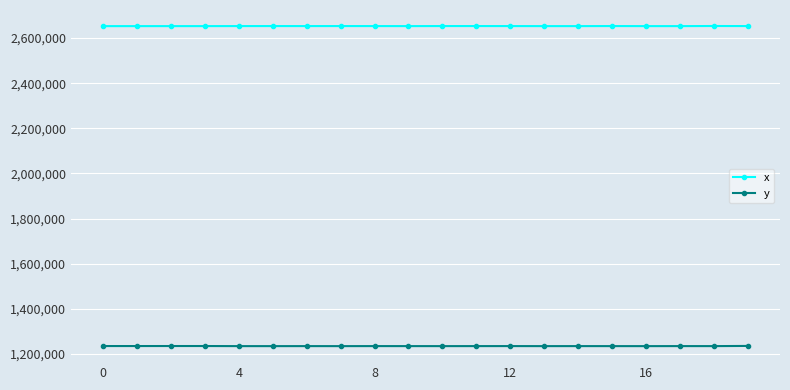

At how many categories does at least one series exceed 1961462?

20